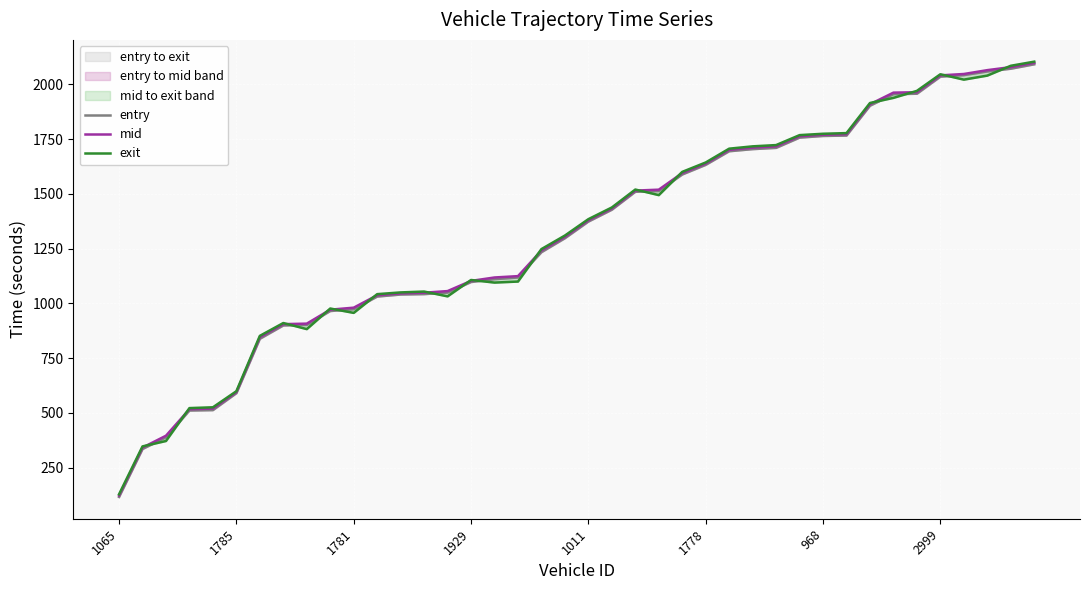

List the labels in order of mid value, smallest first.

1065, 1785, 1781, 1929, 1011, 1778, 968, 2999, 8, 9, 10, 11, 12, 13, 14, 15, 16, 17, 18, 19, 20, 21, 22, 23, 24, 25, 26, 27, 28, 29, 30, 31, 32, 33, 34, 35, 36, 37, 38, 39